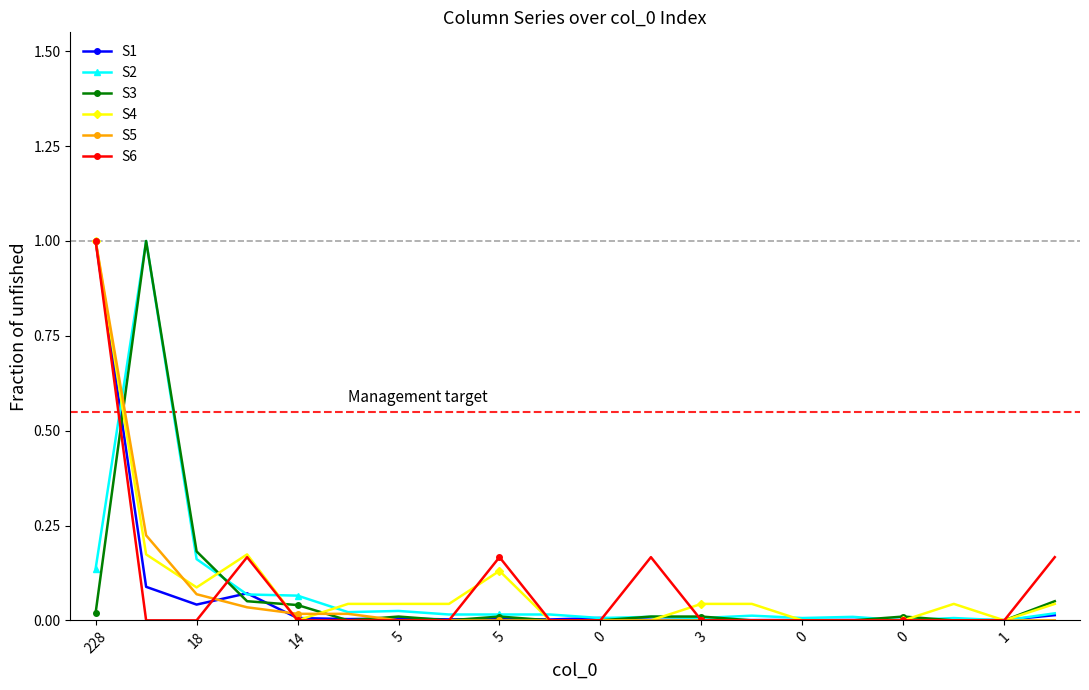

How many lines are shown in the chart?

6